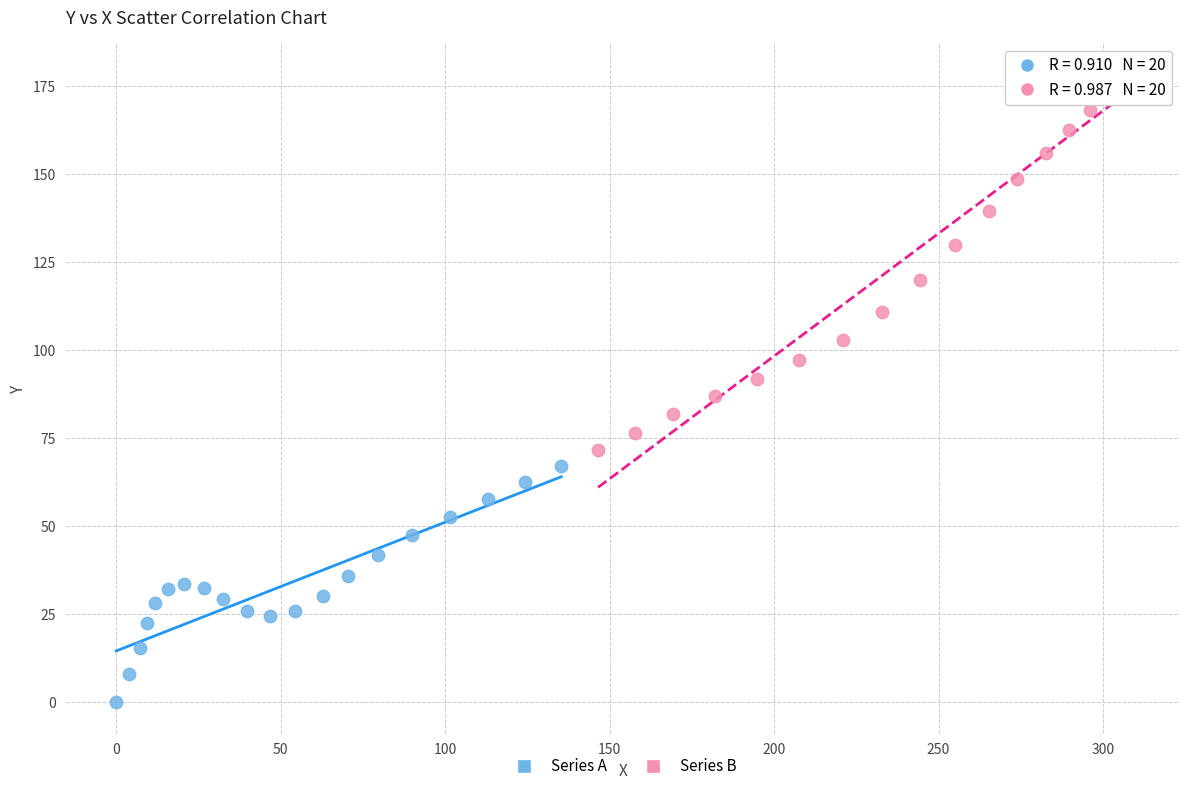

Which series reaches the maximum Y coordinate?

Series B